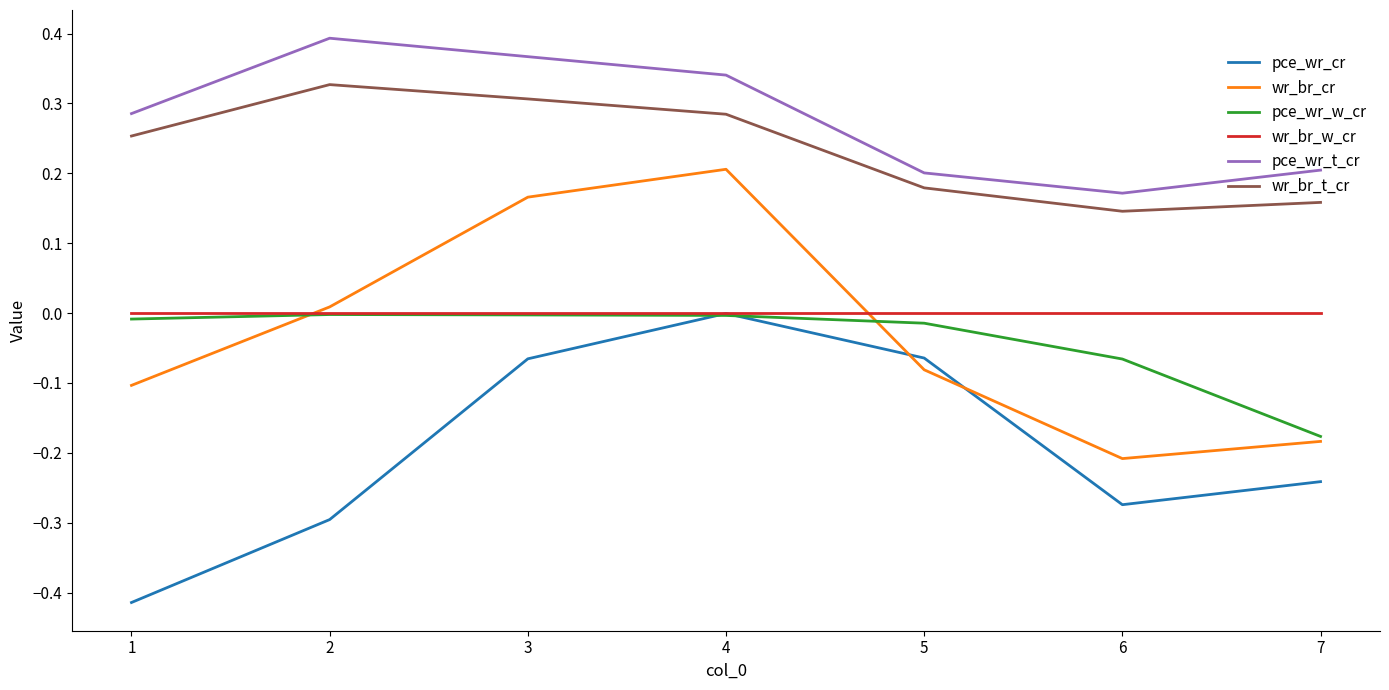

Does the chart display data point markers on the line(s)?

No